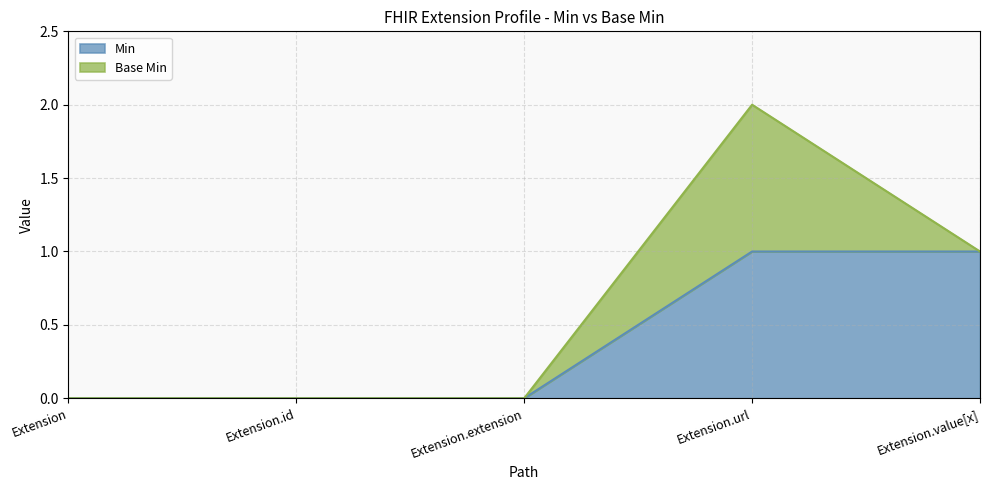

Count the number of categories in the chart.

5